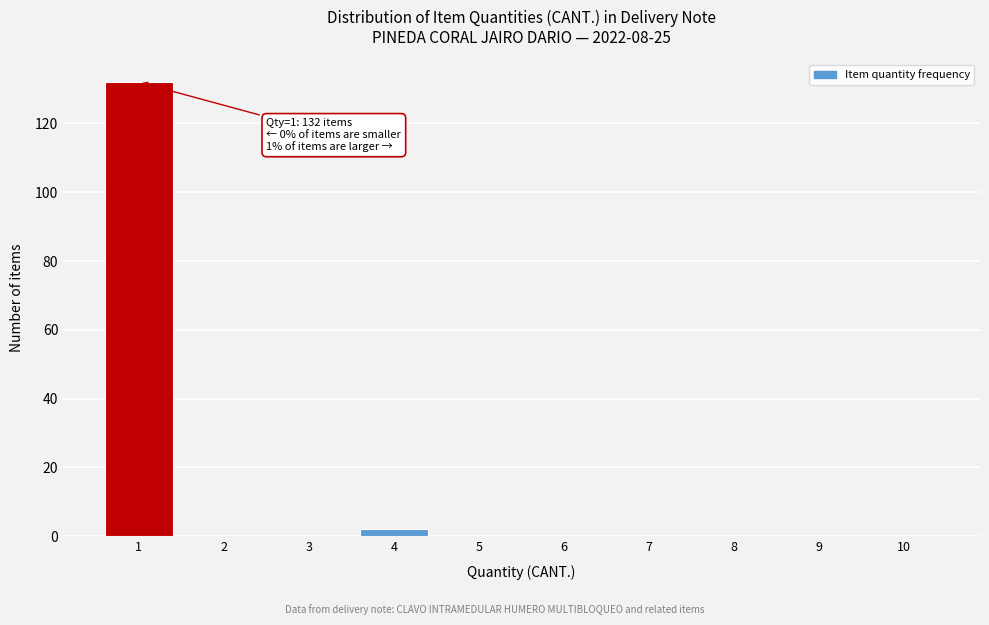

Over which range of the x-axis is the bar tallest?

0.5 to 1.5